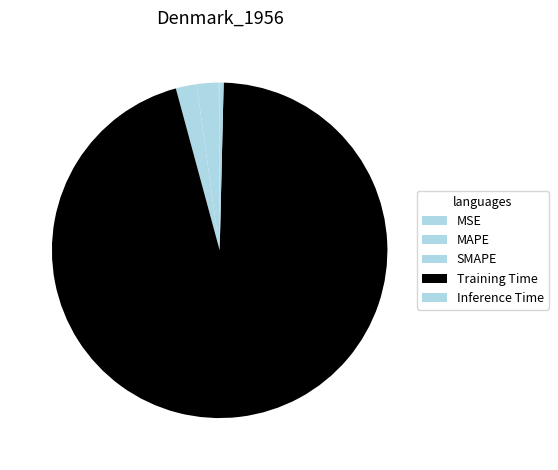

To the nearest percent, what percentage of the pie is SMAPE?

2%